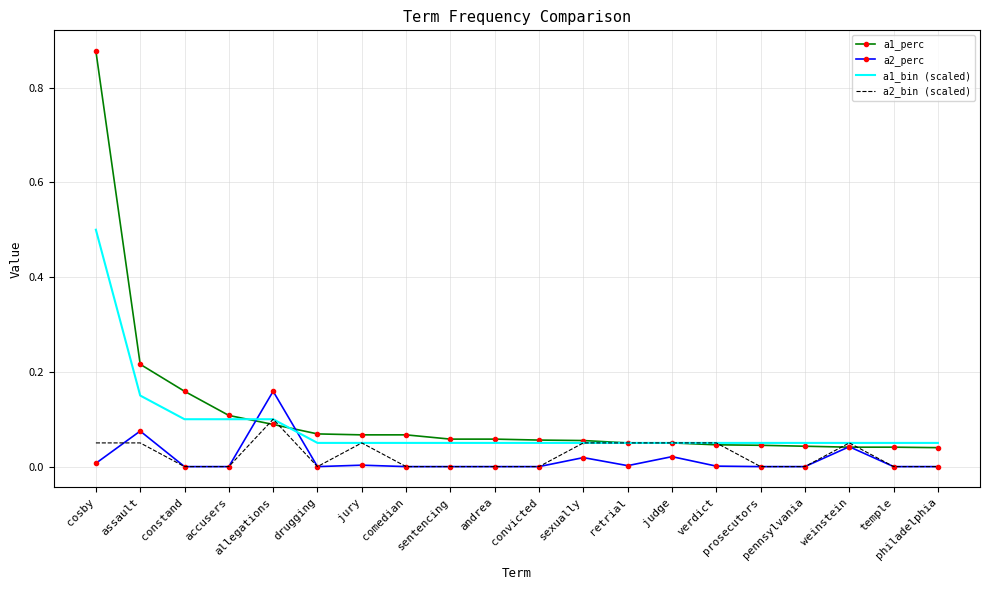

List the series in order of their peak value, highest first.

a1_perc, a1_bin (scaled), a2_perc, a2_bin (scaled)